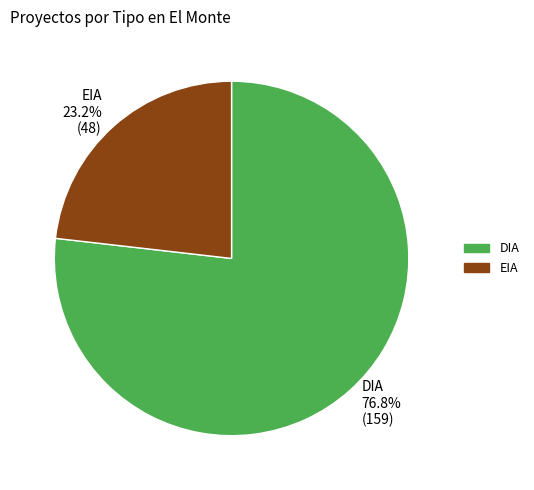

True or false: DIA accounts for 64% of the total.

False